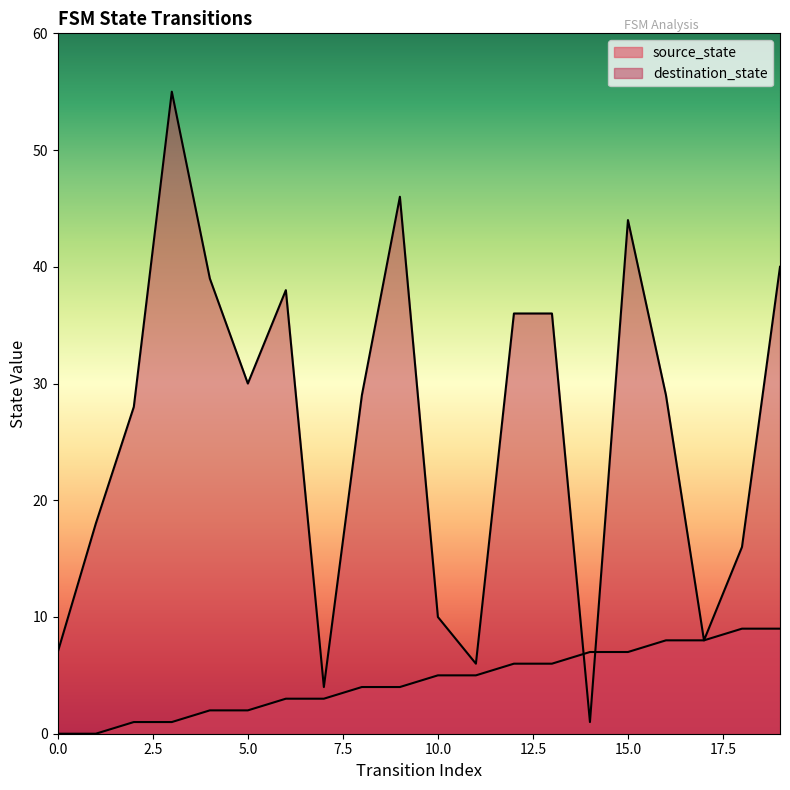

Which category has the highest value in the destination_state series?

3